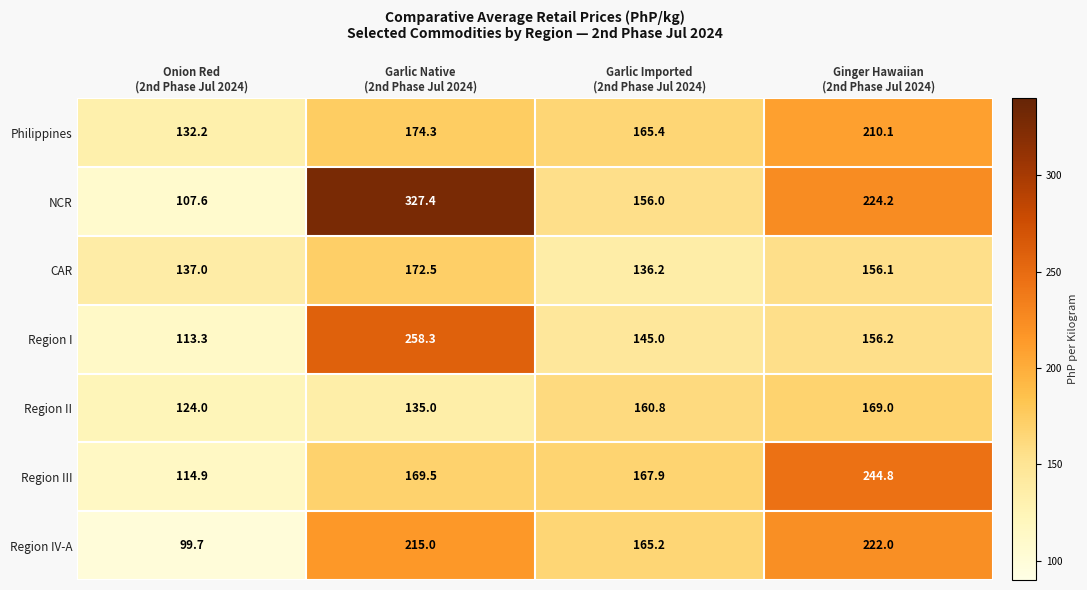

Which series has the largest range (max minus min)?

NCR